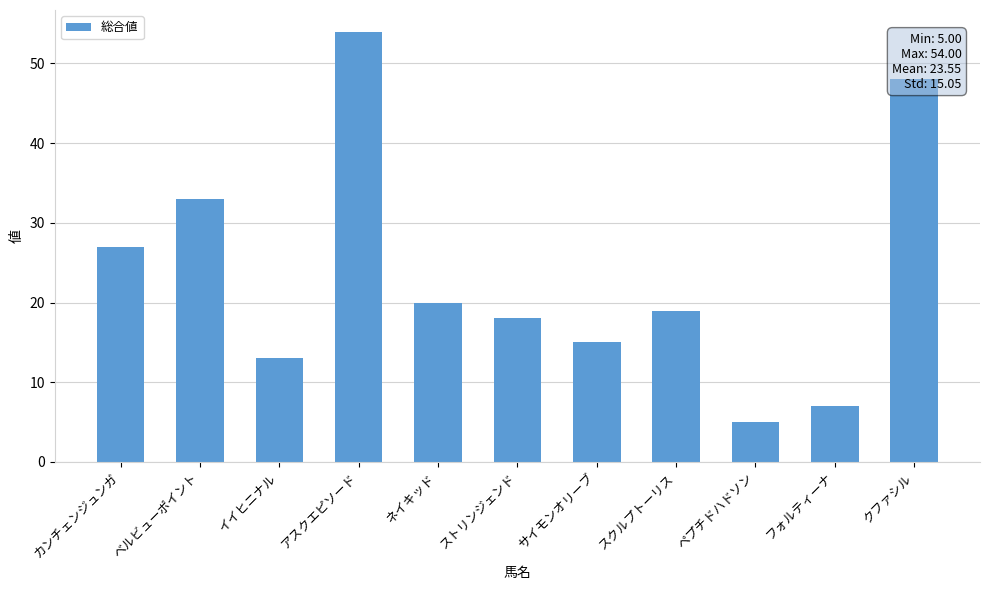

True or false: the data shows 24 at ストリンジェンド.

False